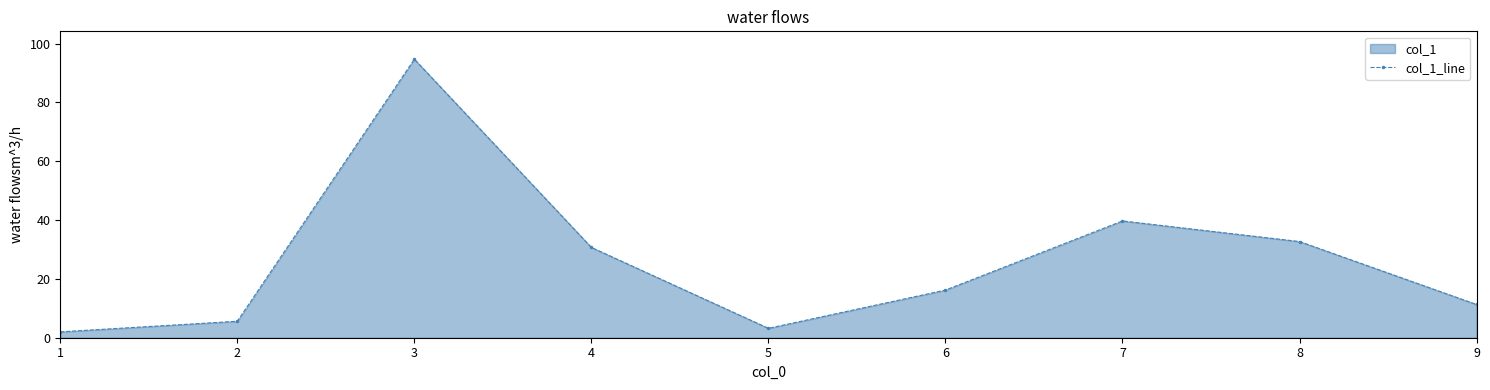

At which category does the chart reach its minimum across all series?

1